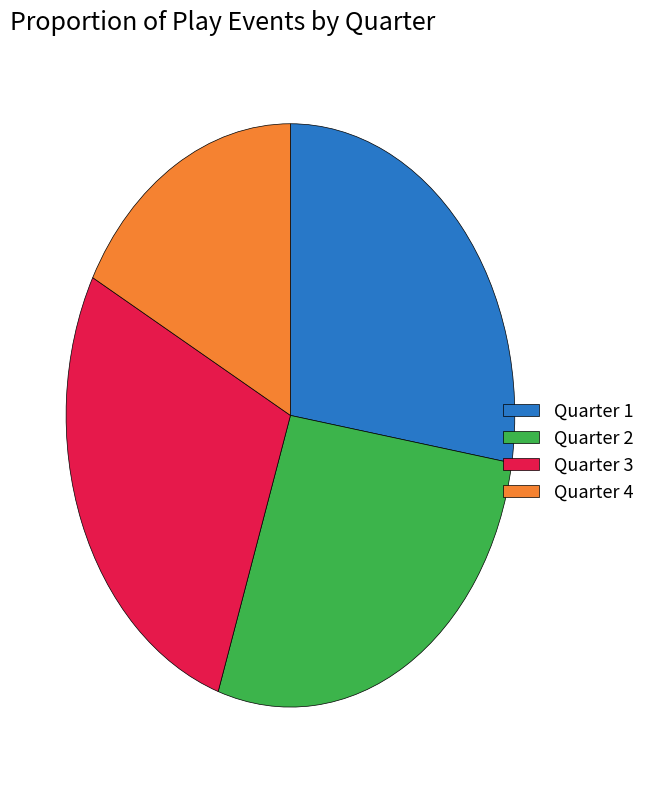

Is the sum of Quarter 1 and Quarter 3 greater than half?

Yes